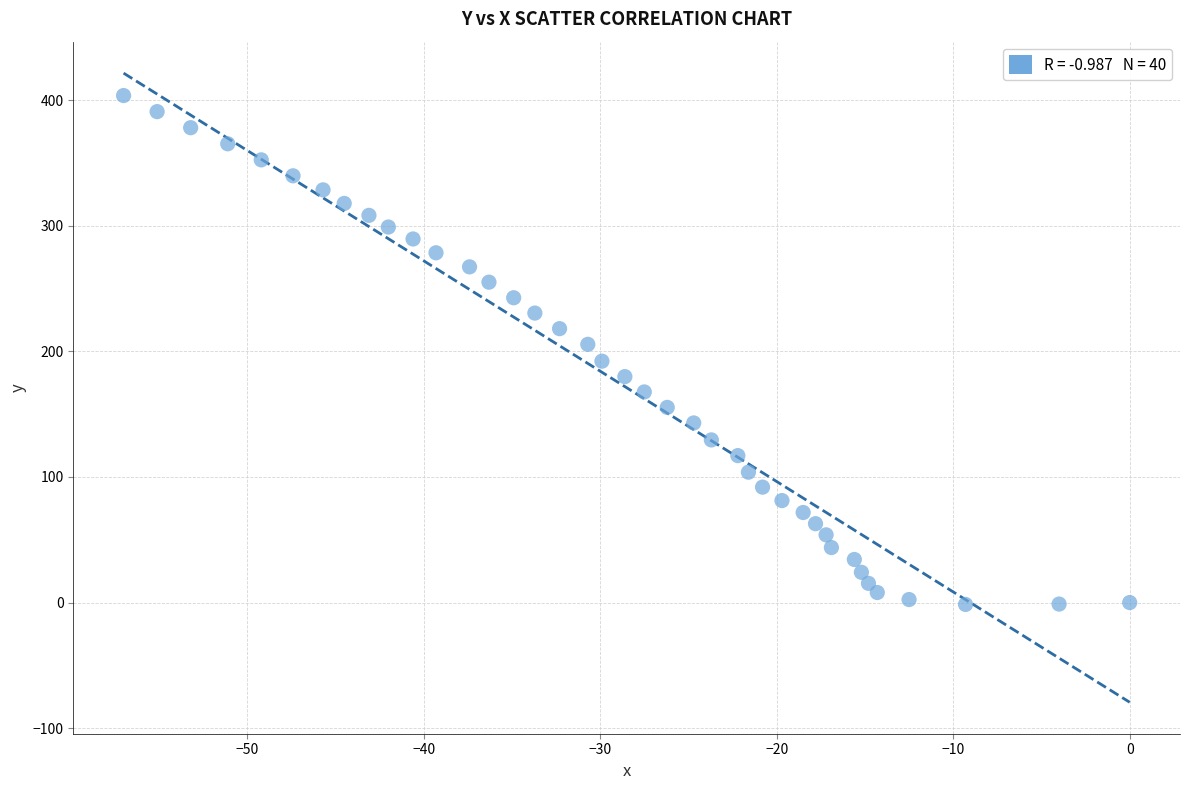

What is the range of Y values (max minus min)?

405.2